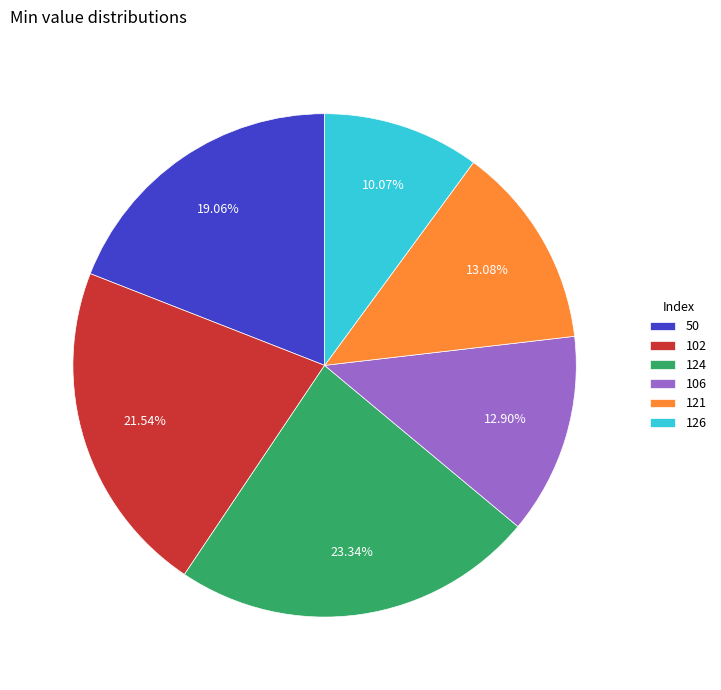

Does 124 represent more than half of the total?

No